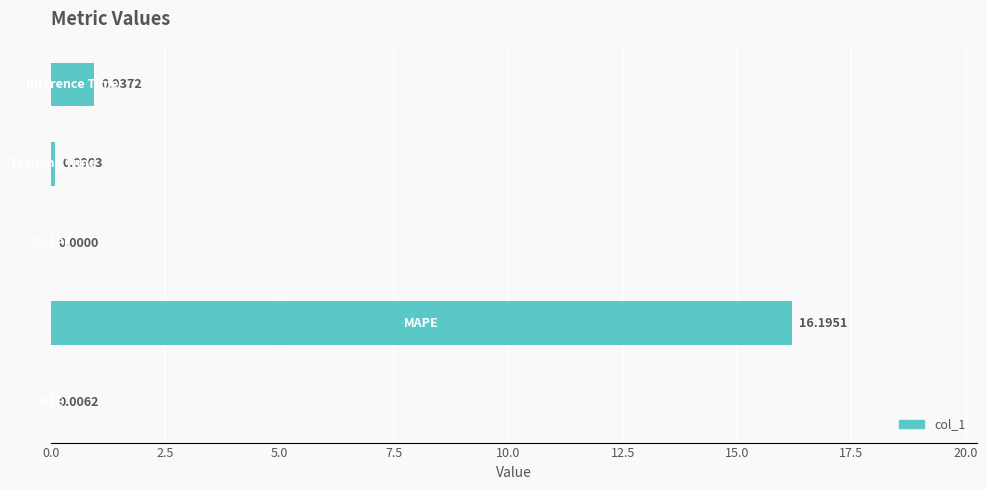

What is the sum of all values?

17.2